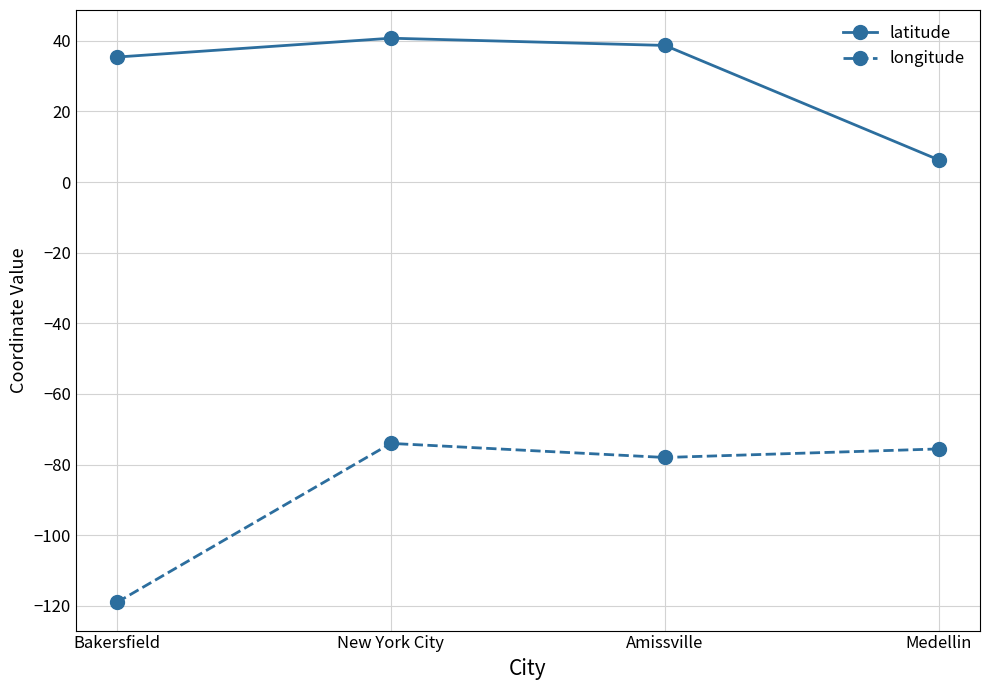

Is the value of latitude at Medellin greater than the value of longitude at New York City?

Yes